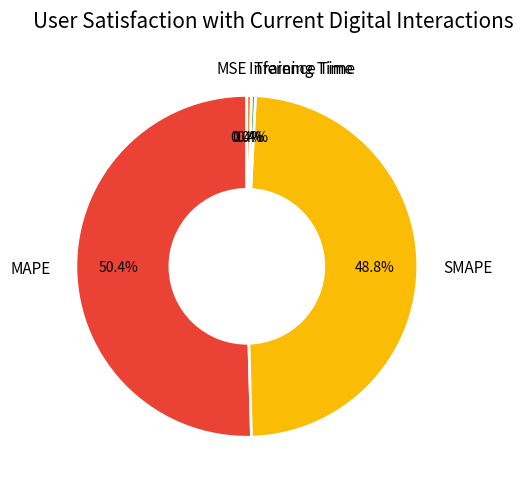

How much of the chart is everything except MAPE?

49.6%